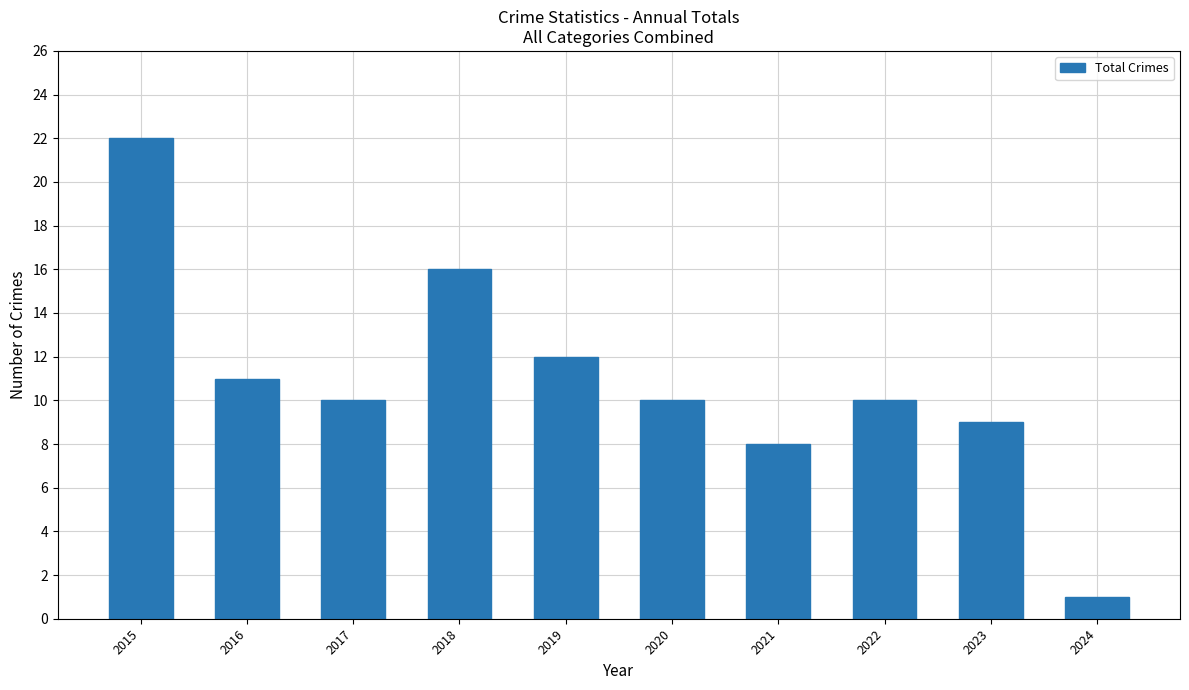

At which category does the chart reach its minimum across all series?

2024